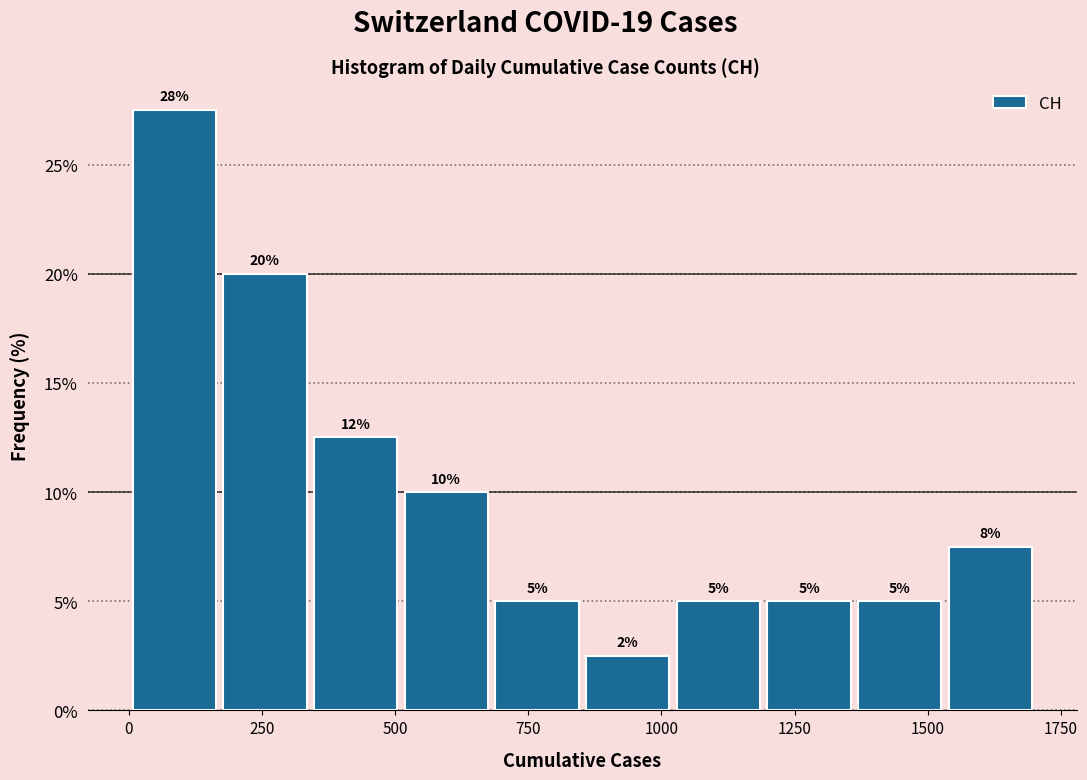

Around what value on the x-axis is the tallest bar? Give the approximate position of its centre, as read against the axis.

100